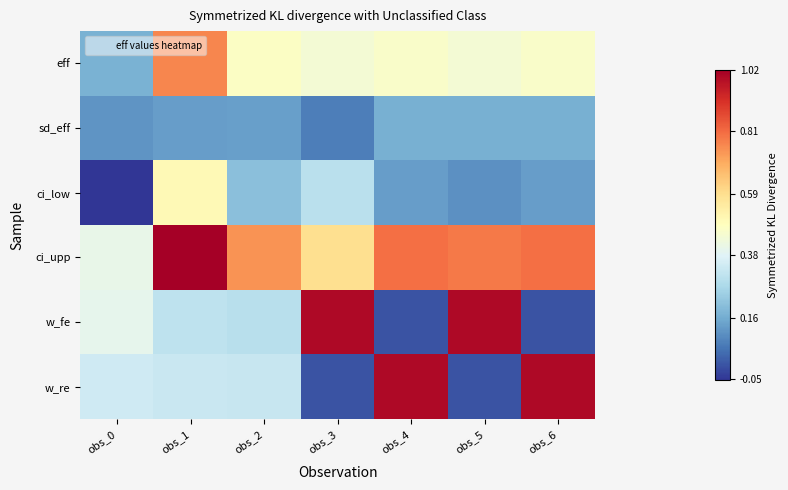

Reading left to right, list all the values displayed in this chart.

eff: obs_0=0.2	obs_1=0.8	obs_2=0.5	obs_3=0.4	obs_4=0.5	obs_5=0.4	obs_6=0.5
sd_eff: obs_0=0.1	obs_1=0.1	obs_2=0.1	obs_3=0.1	obs_4=0.2	obs_5=0.2	obs_6=0.2
ci_low: obs_0=-0.1	obs_1=0.5	obs_2=0.2	obs_3=0.3	obs_4=0.1	obs_5=0.1	obs_6=0.1
ci_upp: obs_0=0.4	obs_1=1.0	obs_2=0.7	obs_3=0.6	obs_4=0.8	obs_5=0.8	obs_6=0.8
w_fe: obs_0=0.4	obs_1=0.3	obs_2=0.3	obs_3=1.0	obs_4=0.0	obs_5=1.0	obs_6=0.0
w_re: obs_0=0.3	obs_1=0.3	obs_2=0.3	obs_3=0.0	obs_4=1.0	obs_5=0.0	obs_6=1.0